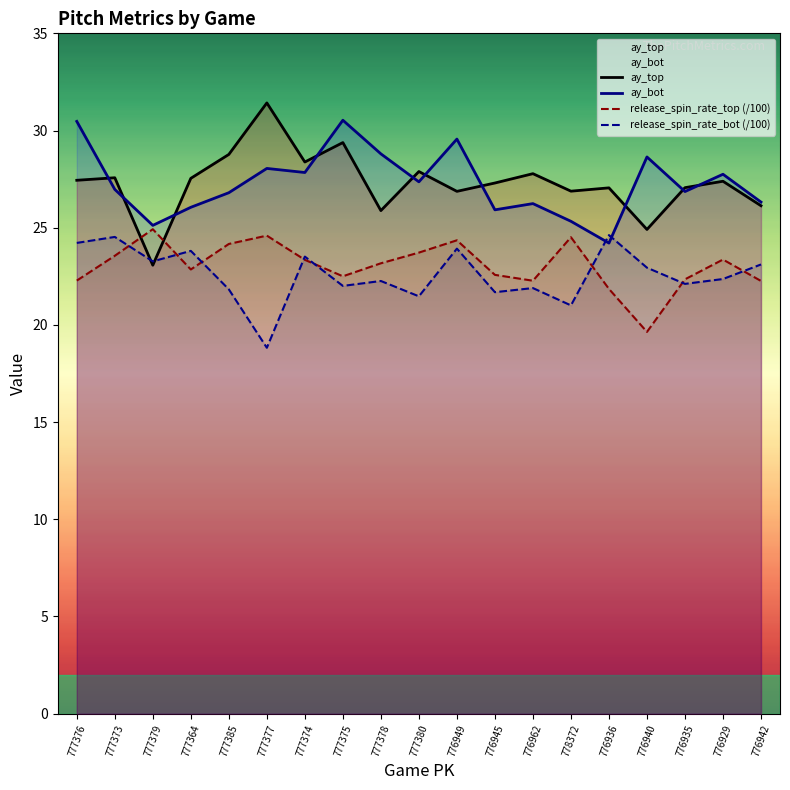

Read the release_spin_rate_bot value at 777380.

21.5